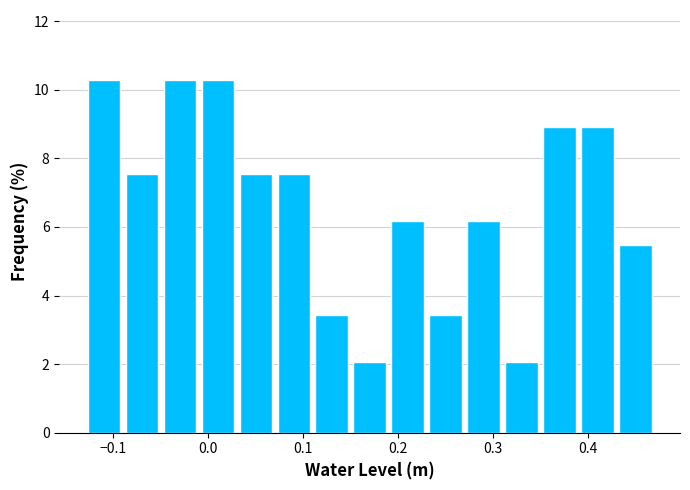

Reading left to right, transcribe this chart: for each bar, give the range it covers on the x-axis and its height. The values are not printed on the chart, so give them approximately, as read against the axis.

-0.13 to -0.09: 10.2
-0.09 to -0.05: 7.6
-0.05 to -0.01: 10.2
-0.01 to 0.03: 10.2
0.03 to 0.07: 7.6
0.07 to 0.11: 7.6
0.11 to 0.15: 3.4
0.15 to 0.19: 2.0
0.19 to 0.23: 6.2
0.23 to 0.27: 3.4
0.27 to 0.31: 6.2
0.31 to 0.35: 2.0
0.35 to 0.39: 9.0
0.39 to 0.43: 9.0
0.43 to 0.47: 5.4